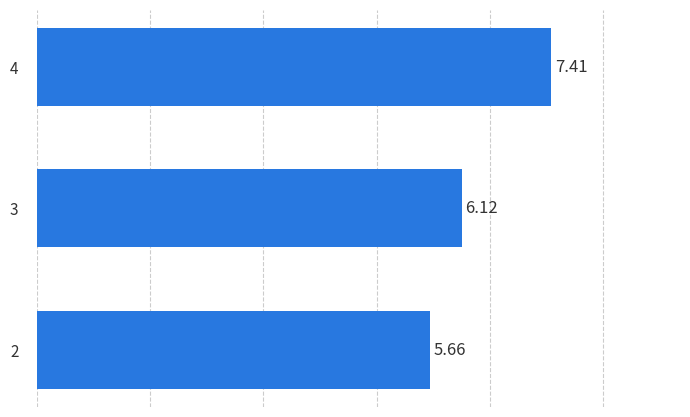

List the labels in order of value, largest first.

4, 3, 2